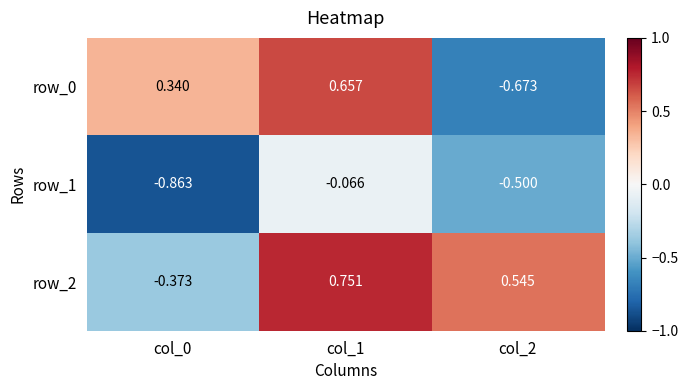

Is the value of row_2 at col_2 greater than the value of row_1 at col_0?

Yes